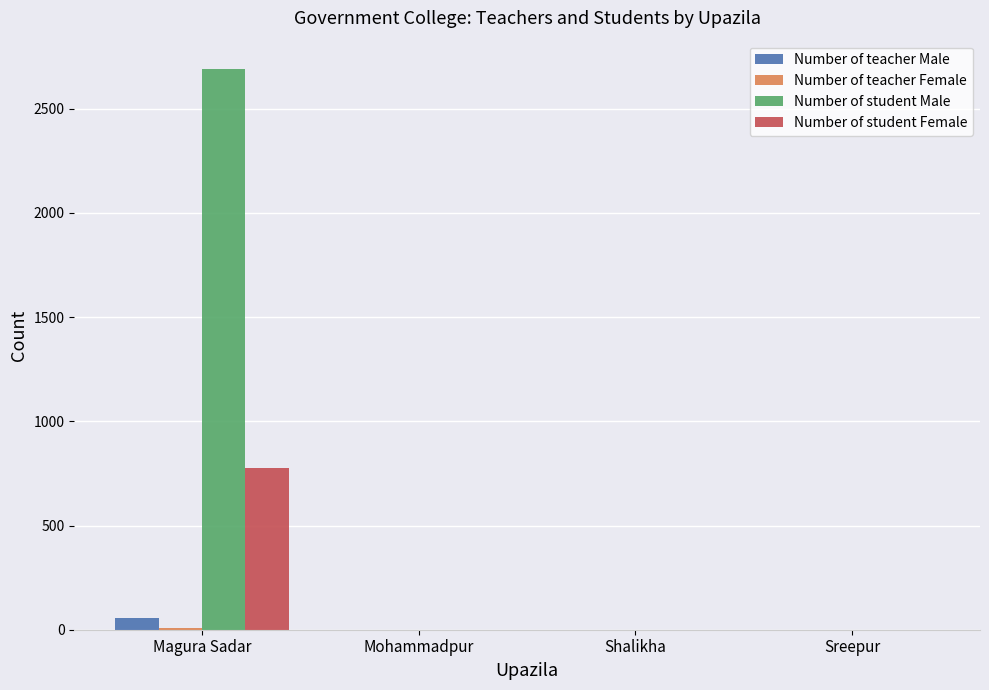

What is the sum of the Number of student Female values at Sreepur and Magura Sadar?

775